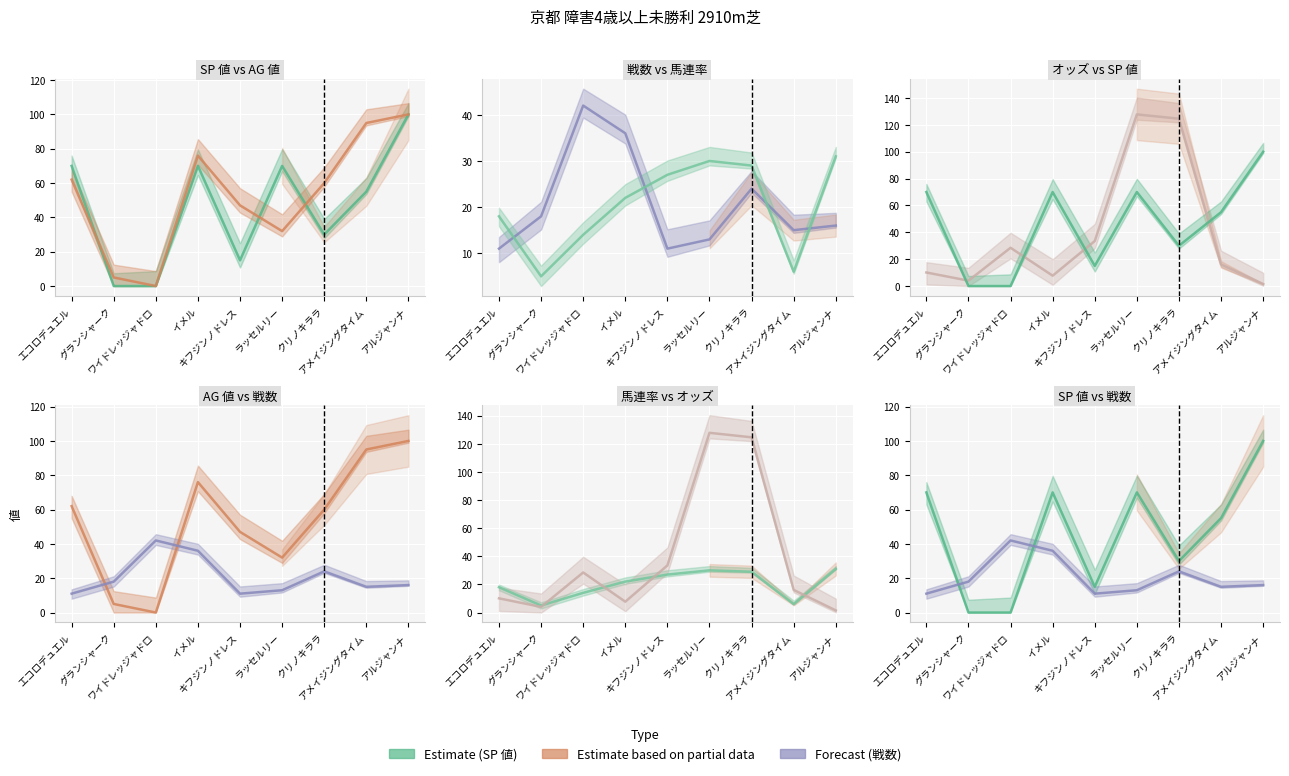

Reading left to right, what are all the values shown in this chart?

SP 値: エコロデュエル=70.0	グランシャーク=0.0	ワイドレッジャドロ=0.0	イメル=70.0	キフジンノドレス=15.0	ラッセルリー=70.0	クリノキララ=30.0	アメイジングタイム=55.0	アルジャンナ=100.0
AG 値: エコロデュエル=62.0	グランシャーク=5.0	ワイドレッジャドロ=0.0	イメル=76.0	キフジンノドレス=47.0	ラッセルリー=32.0	クリノキララ=60.0	アメイジングタイム=95.0	アルジャンナ=100.0
戦数: エコロデュエル=11.0	グランシャーク=18.0	ワイドレッジャドロ=42.0	イメル=36.0	キフジンノドレス=11.0	ラッセルリー=13.0	クリノキララ=24.0	アメイジングタイム=15.0	アルジャンナ=16.0
馬連率: エコロデュエル=18.0	グランシャーク=5.0	ワイドレッジャドロ=14.0	イメル=22.0	キフジンノドレス=27.0	ラッセルリー=30.0	クリノキララ=29.0	アメイジングタイム=6.0	アルジャンナ=31.0
オッズ: エコロデュエル=10.1	グランシャーク=4.0	ワイドレッジャドロ=28.5	イメル=7.7	キフジンノドレス=33.5	ラッセルリー=127.8	クリノキララ=124.6	アメイジングタイム=16.1	アルジャンナ=1.5